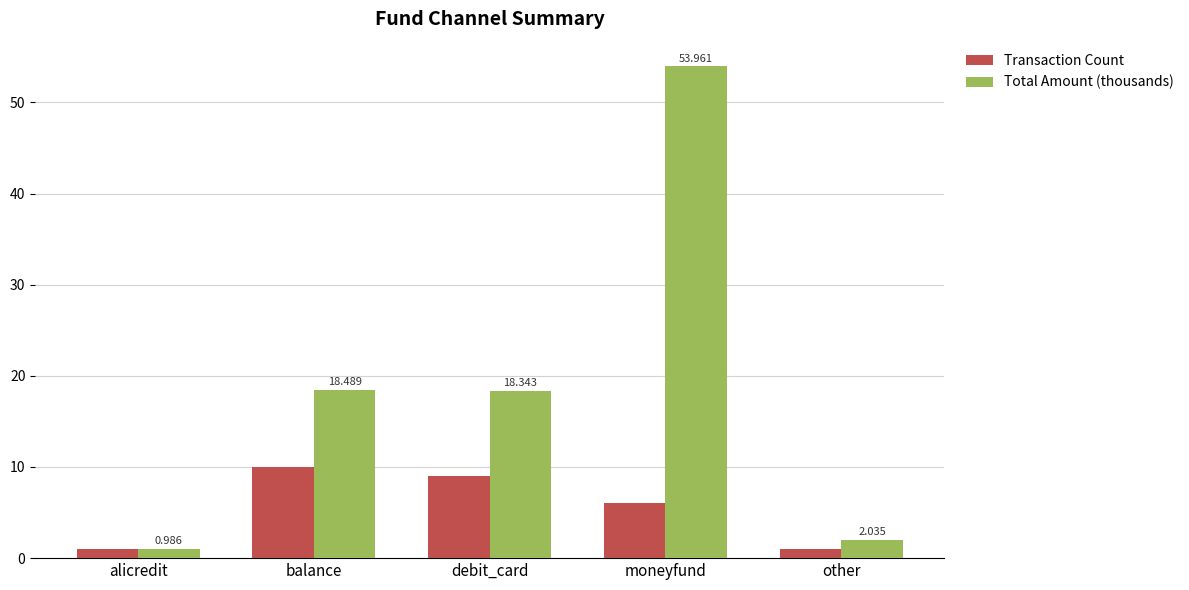

Is it true that Total Amount (thousands) equals 6.3 at debit_card?

False